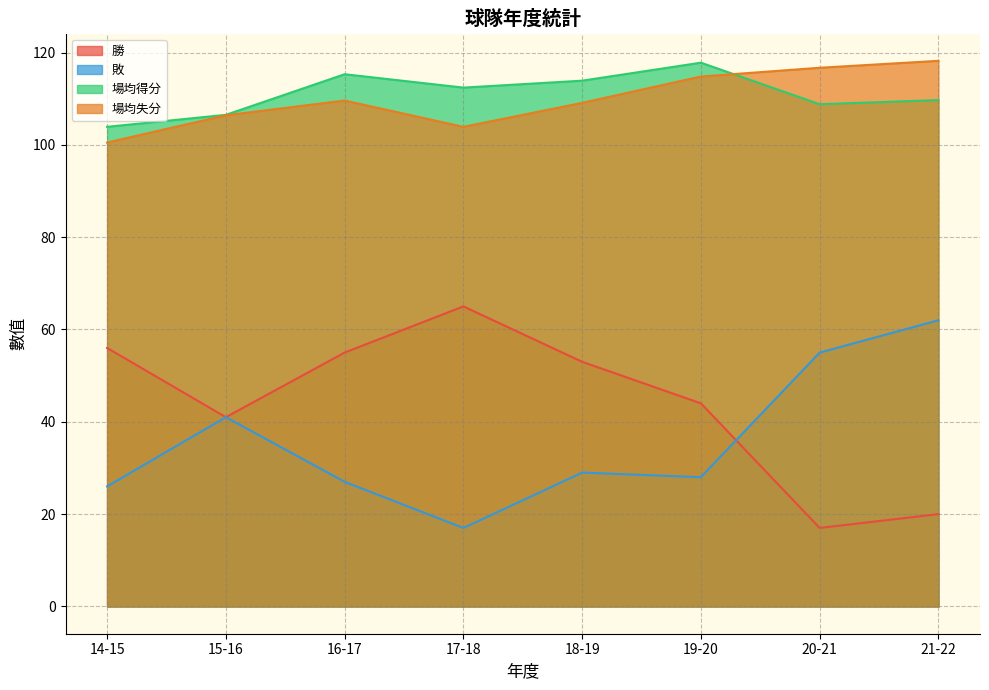

At which category is the sum across all series the highest?

21-22